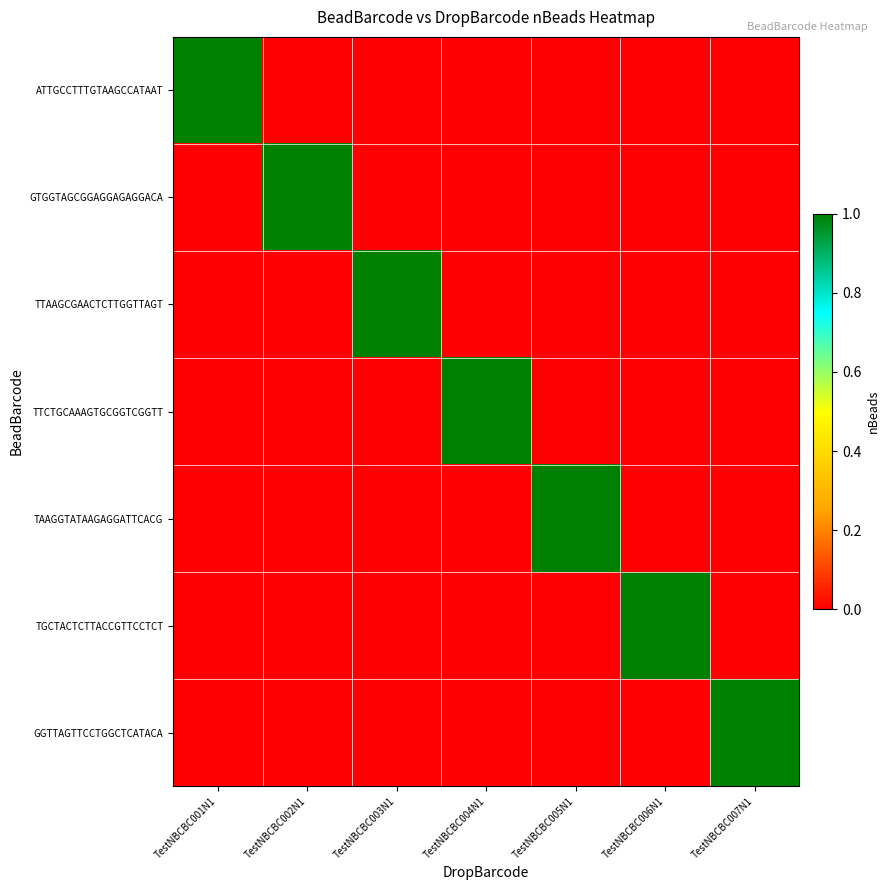

Reading left to right, what are all the values shown in this chart?

ATTGCCTTTGTAAGCCATAAT: TestNBCBC001N1=1	TestNBCBC002N1=0	TestNBCBC003N1=0	TestNBCBC004N1=0	TestNBCBC005N1=0	TestNBCBC006N1=0	TestNBCBC007N1=0
GTGGTAGCGGAGGAGAGGACA: TestNBCBC001N1=0	TestNBCBC002N1=1	TestNBCBC003N1=0	TestNBCBC004N1=0	TestNBCBC005N1=0	TestNBCBC006N1=0	TestNBCBC007N1=0
TTAAGCGAACTCTTGGTTAGT: TestNBCBC001N1=0	TestNBCBC002N1=0	TestNBCBC003N1=1	TestNBCBC004N1=0	TestNBCBC005N1=0	TestNBCBC006N1=0	TestNBCBC007N1=0
TTCTGCAAAGTGCGGTCGGTT: TestNBCBC001N1=0	TestNBCBC002N1=0	TestNBCBC003N1=0	TestNBCBC004N1=1	TestNBCBC005N1=0	TestNBCBC006N1=0	TestNBCBC007N1=0
TAAGGTATAAGAGGATTCACG: TestNBCBC001N1=0	TestNBCBC002N1=0	TestNBCBC003N1=0	TestNBCBC004N1=0	TestNBCBC005N1=1	TestNBCBC006N1=0	TestNBCBC007N1=0
TGCTACTCTTACCGTTCCTCT: TestNBCBC001N1=0	TestNBCBC002N1=0	TestNBCBC003N1=0	TestNBCBC004N1=0	TestNBCBC005N1=0	TestNBCBC006N1=1	TestNBCBC007N1=0
GGTTAGTTCCTGGCTCATACA: TestNBCBC001N1=0	TestNBCBC002N1=0	TestNBCBC003N1=0	TestNBCBC004N1=0	TestNBCBC005N1=0	TestNBCBC006N1=0	TestNBCBC007N1=1